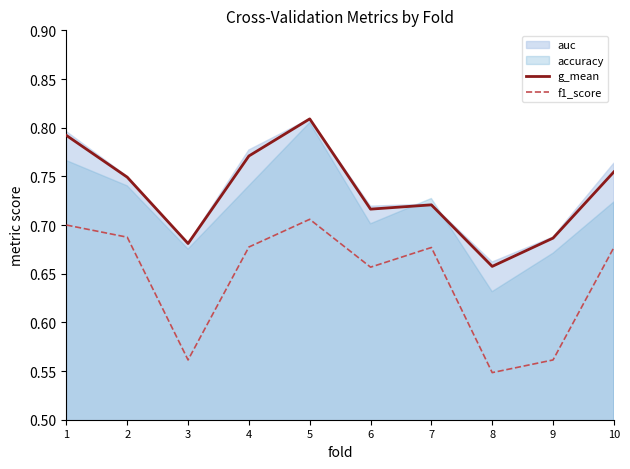

True or false: f1_score and g_mean intersect in this chart.

False